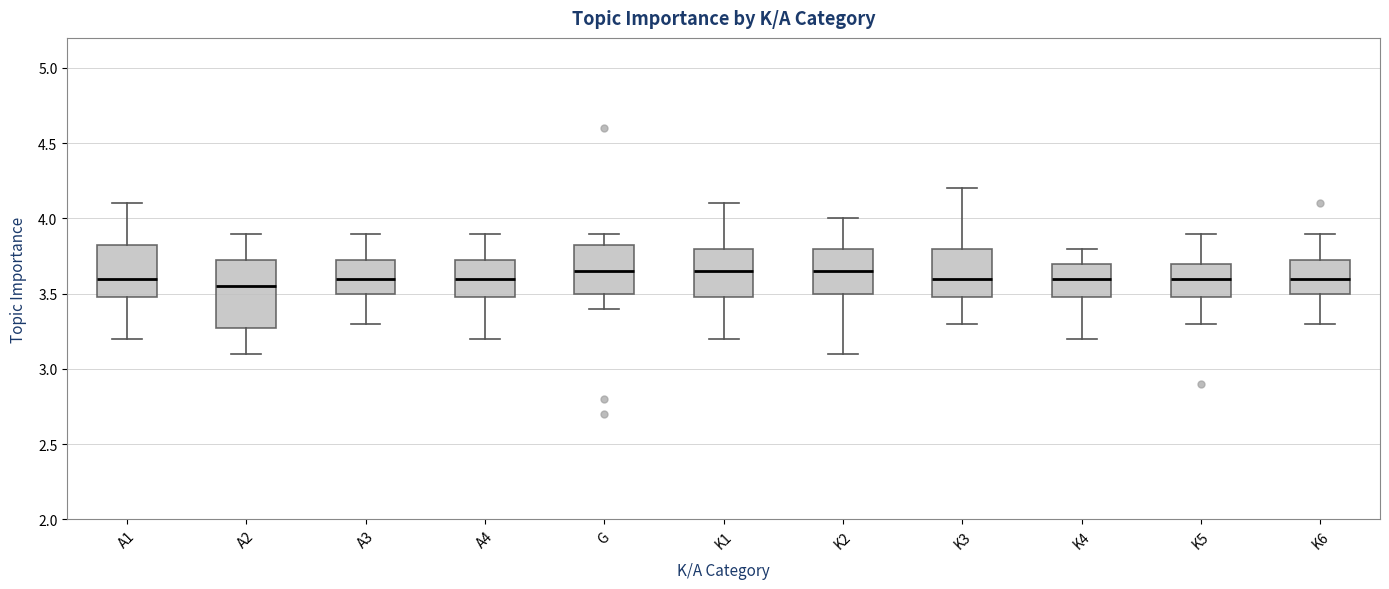

Reading left to right, transcribe this box plot: for each box, give where its median line is, the range the box spans, and where its two whiskers end, as read against the y-axis. The values are not printed on the chart, so give them approximately, as read against the axis.

A1: median 3.60, box 3.50 to 3.85, whiskers 3.20 to 4.10
A2: median 3.55, box 3.30 to 3.75, whiskers 3.10 to 3.90
A3: median 3.60, box 3.50 to 3.75, whiskers 3.30 to 3.90
A4: median 3.60, box 3.50 to 3.75, whiskers 3.20 to 3.90
G: median 3.65, box 3.50 to 3.85, whiskers 3.40 to 3.90
K1: median 3.65, box 3.50 to 3.80, whiskers 3.20 to 4.10
K2: median 3.65, box 3.50 to 3.80, whiskers 3.10 to 4.00
K3: median 3.60, box 3.50 to 3.80, whiskers 3.30 to 4.20
K4: median 3.60, box 3.50 to 3.70, whiskers 3.20 to 3.80
K5: median 3.60, box 3.50 to 3.70, whiskers 3.30 to 3.90
K6: median 3.60, box 3.50 to 3.75, whiskers 3.30 to 3.90